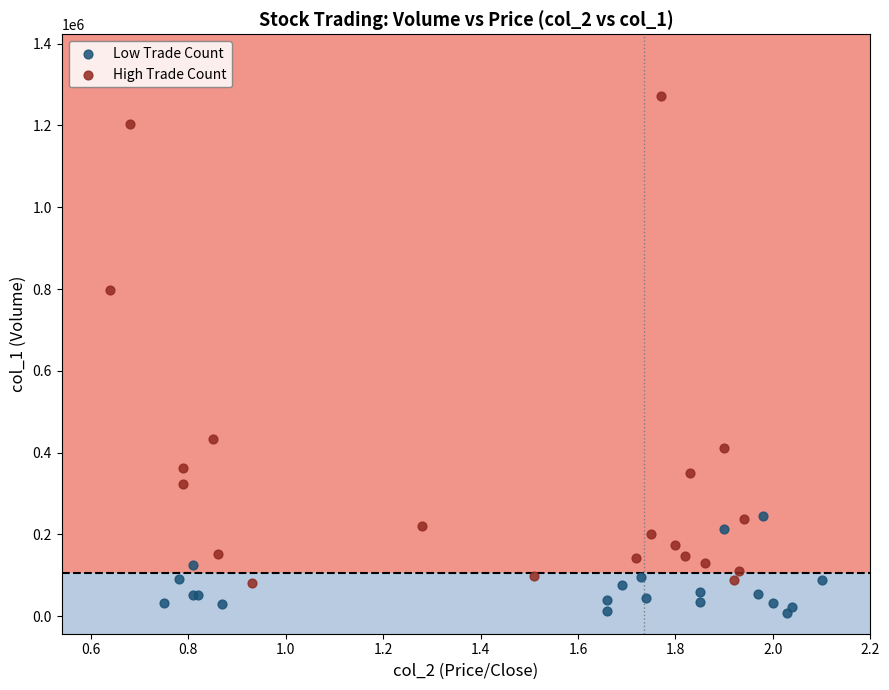

Which series reaches the maximum Y coordinate?

High Trade Count